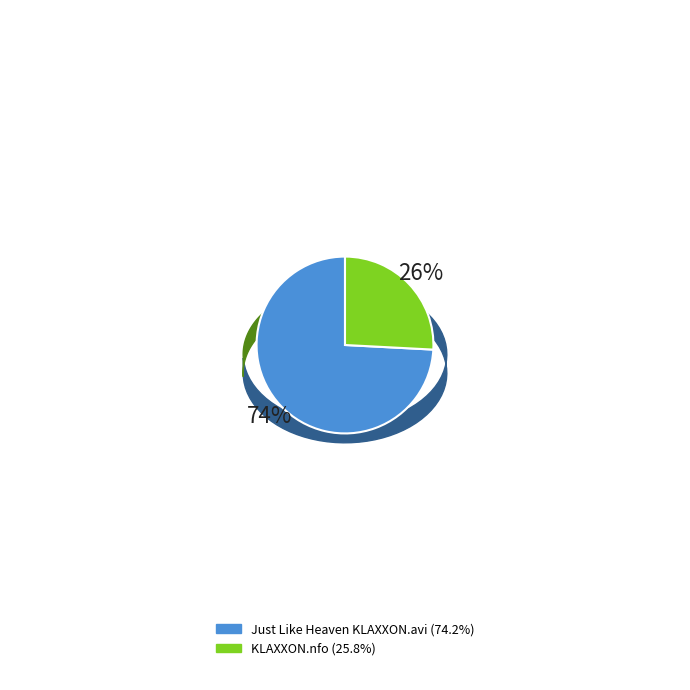

Does /Just Like Heaven KLAXXON.avi account for over 50% of the chart?

Yes